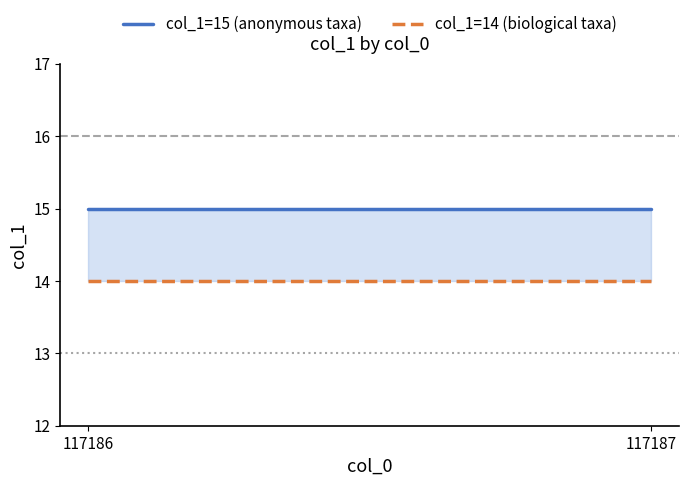

Rank the series by their average value, from highest to lowest.

col_1=15 (anonymous taxa), col_1=14 (biological taxa)